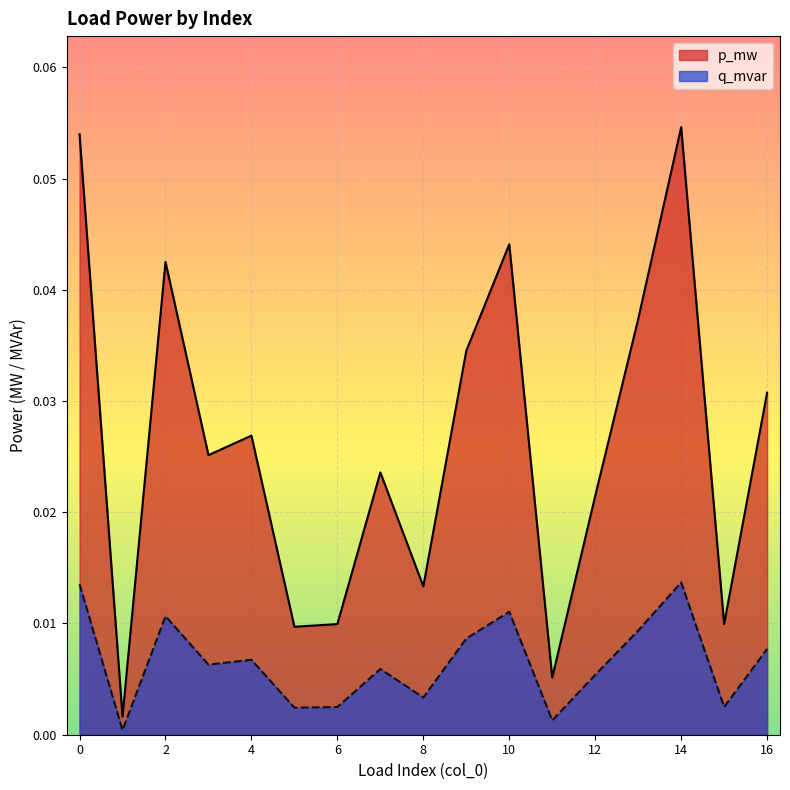

List the labels in order of q_mvar value, smallest first.

1, 11, 5, 6, 15, 8, 12, 7, 3, 4, 16, 9, 13, 2, 10, 0, 14